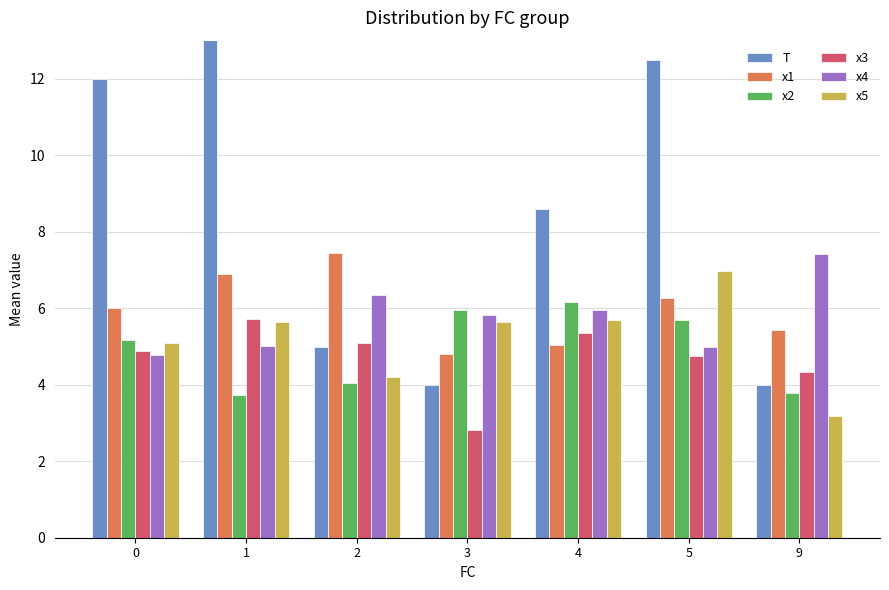

How many values in the x5 series are below 5?

2